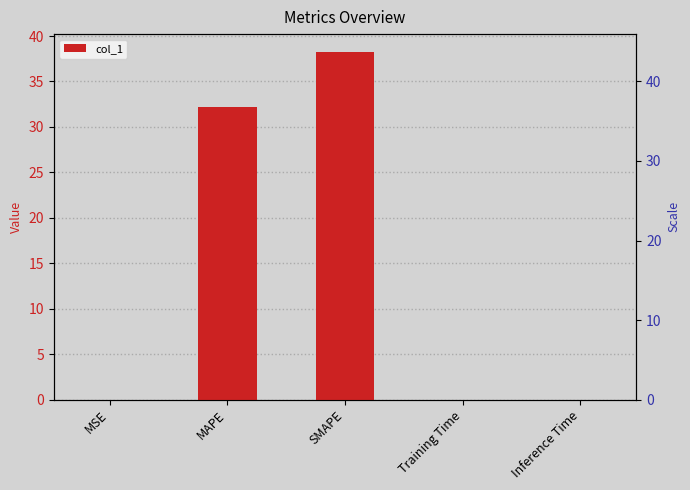

How many bars are there in total?

5